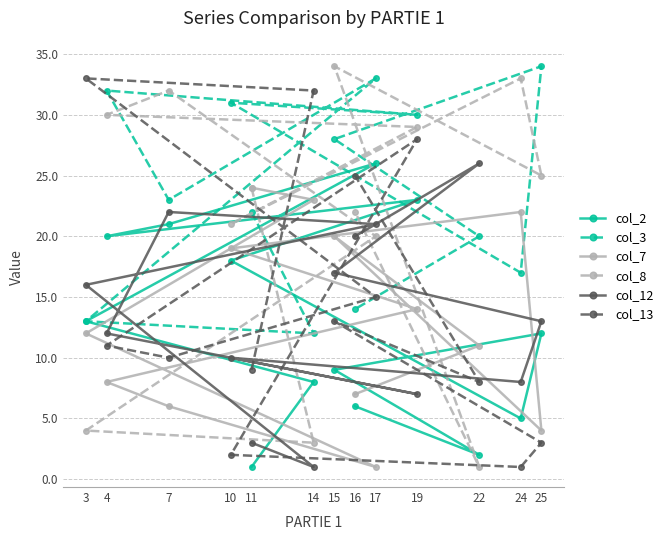

Does the chart have visible grid lines?

Yes